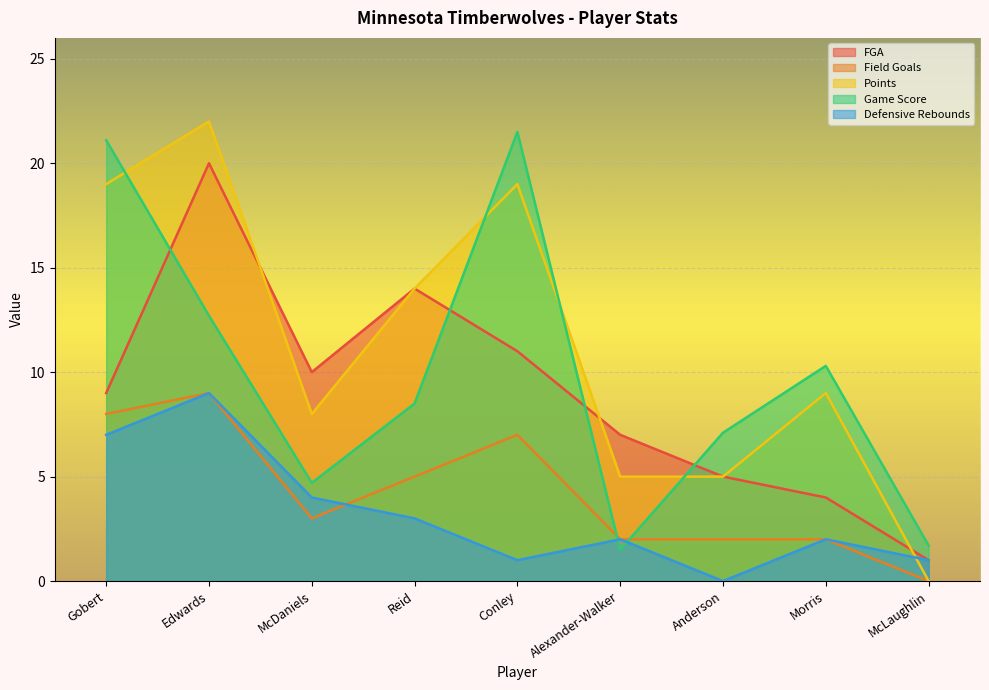

What is the maximum value shown in the chart?

22.0